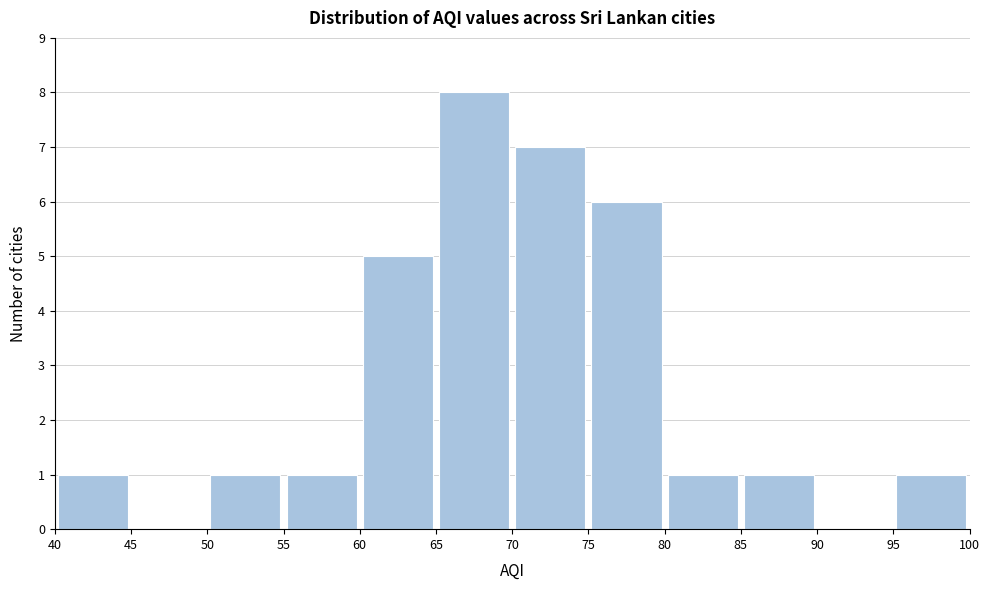

Reading left to right, list every bar in this chart as the range it spans on the x-axis followed by its height. The values are not printed on the chart, so give them approximately, as read against the axis.

40 to 45: 1
45 to 50: 0
50 to 55: 1
55 to 60: 1
60 to 65: 5
65 to 70: 8
70 to 75: 7
75 to 80: 6
80 to 85: 1
85 to 90: 1
90 to 95: 0
95 to 100: 1